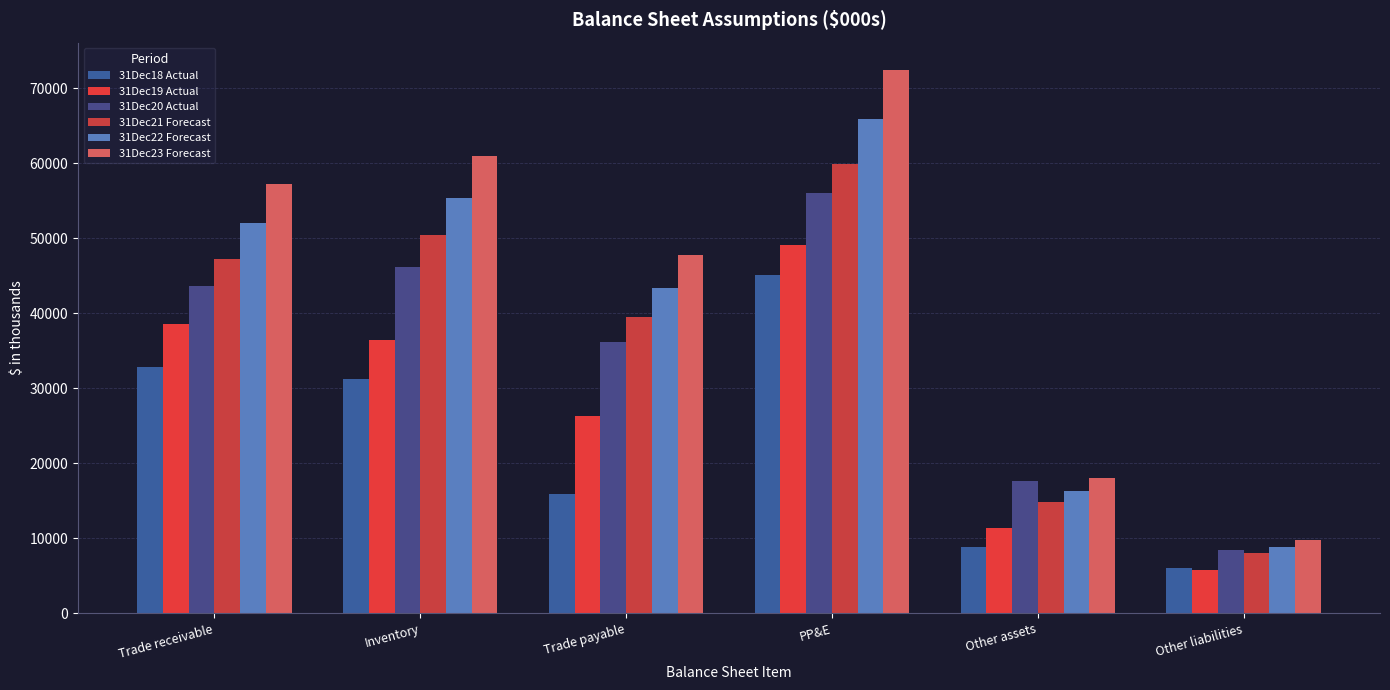

Reading left to right, extract all data points from this chart.

31Dec18 Actual: Trade receivable=32883.6	Inventory=31167.2	Trade payable=15891.2	PP&E=45106.4	Other assets=8841.6	Other liabilities=5969.0
31Dec19 Actual: Trade receivable=38556.0	Inventory=36396.8	Trade payable=26351.6	PP&E=49072.4	Other assets=11359.2	Other liabilities=5800.4
31Dec20 Actual: Trade receivable=43581.6	Inventory=46212.0	Trade payable=36189.6	PP&E=56109.2	Other assets=17602.8	Other liabilities=8473.5
31Dec21 Forecast: Trade receivable=47283.1	Inventory=50402.6	Trade payable=39471.4	PP&E=59898.0	Other assets=14867.5	Other liabilities=8029.9
31Dec22 Forecast: Trade receivable=52011.4	Inventory=55442.9	Trade payable=43418.5	PP&E=65887.8	Other assets=16354.3	Other liabilities=8832.9
31Dec23 Forecast: Trade receivable=57212.5	Inventory=60987.2	Trade payable=47760.4	PP&E=72476.6	Other assets=17989.7	Other liabilities=9716.2